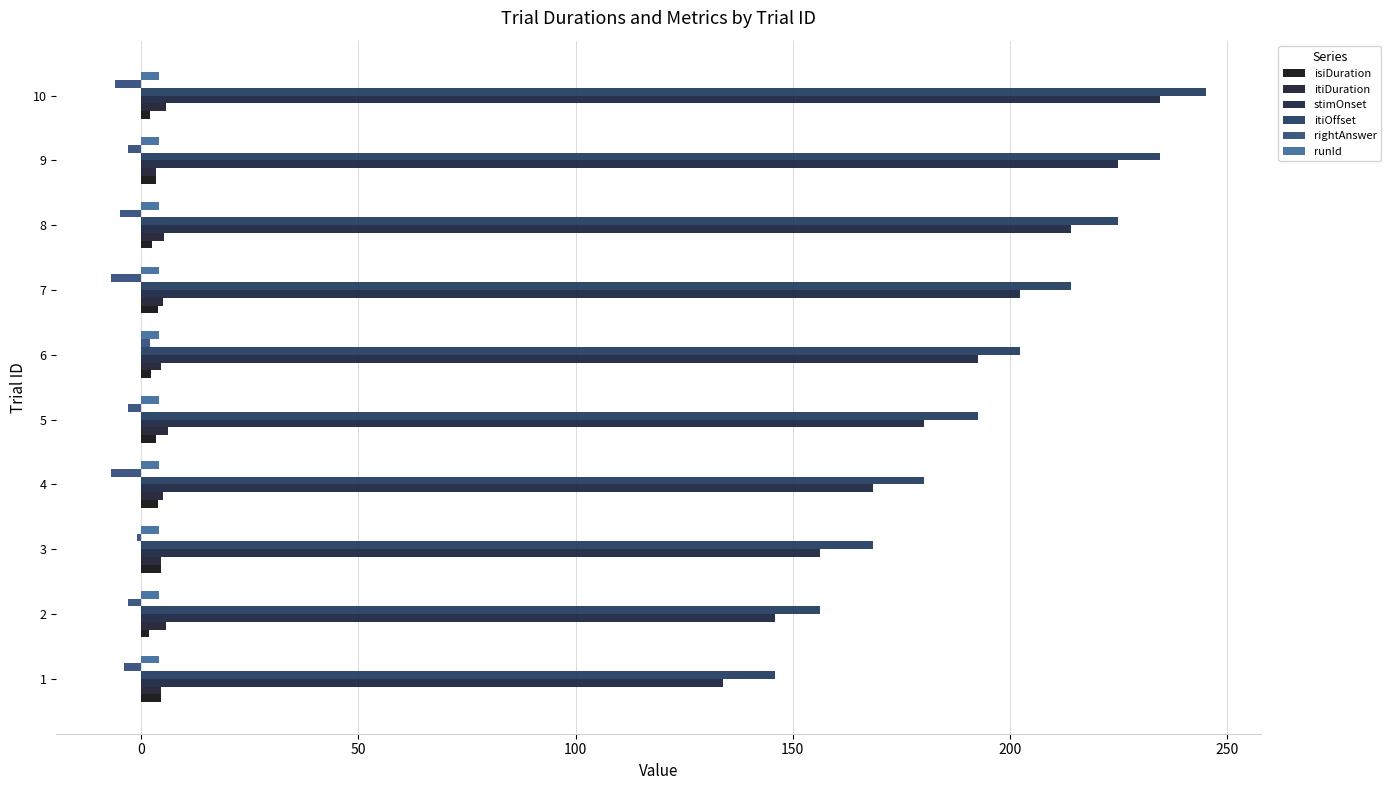

How many data points in stimOnset are less than 192?

5